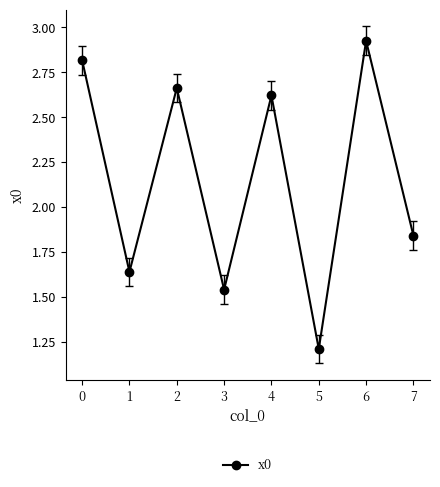

What is the value of the 5th point from the left?

2.6